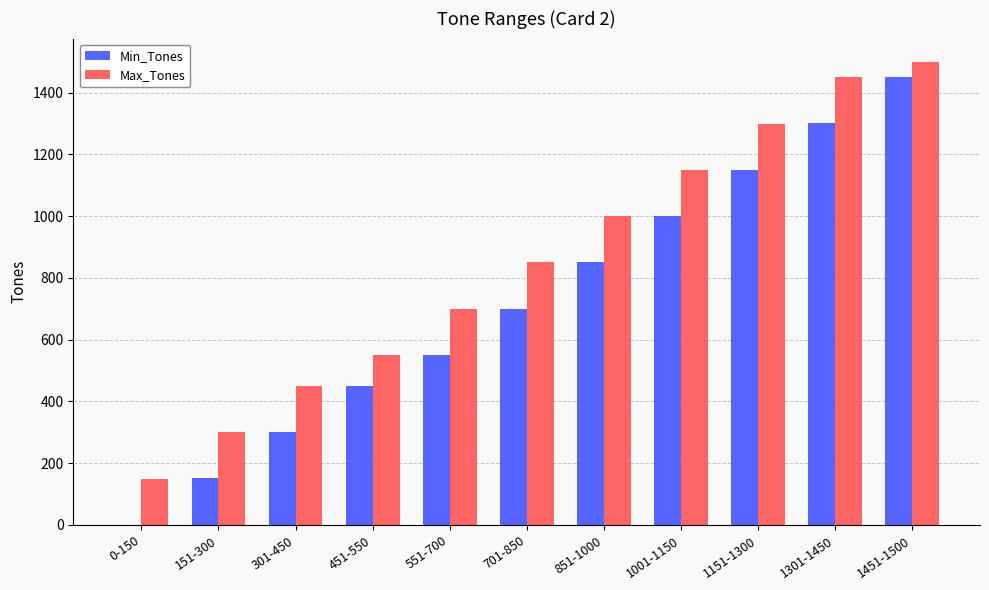

Are the bars horizontal?

No